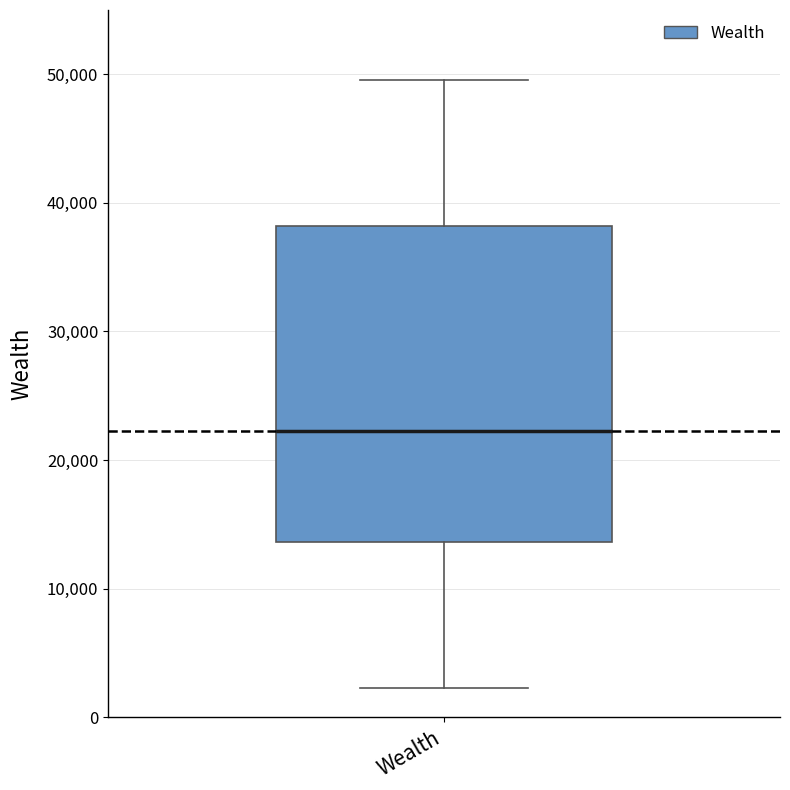

Where is the upper edge of the box for Wealth on the y-axis? The values are not printed on the chart, so give them approximately, as read against the axis.

38000